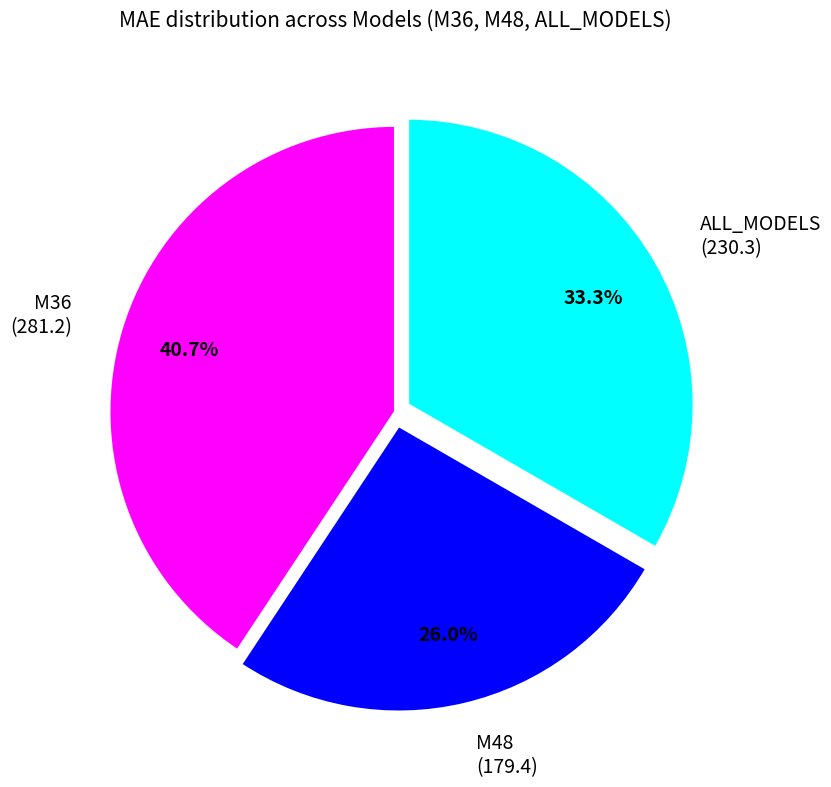

What is the ratio of the value at ALL_MODELS to the value at M36?

0.8